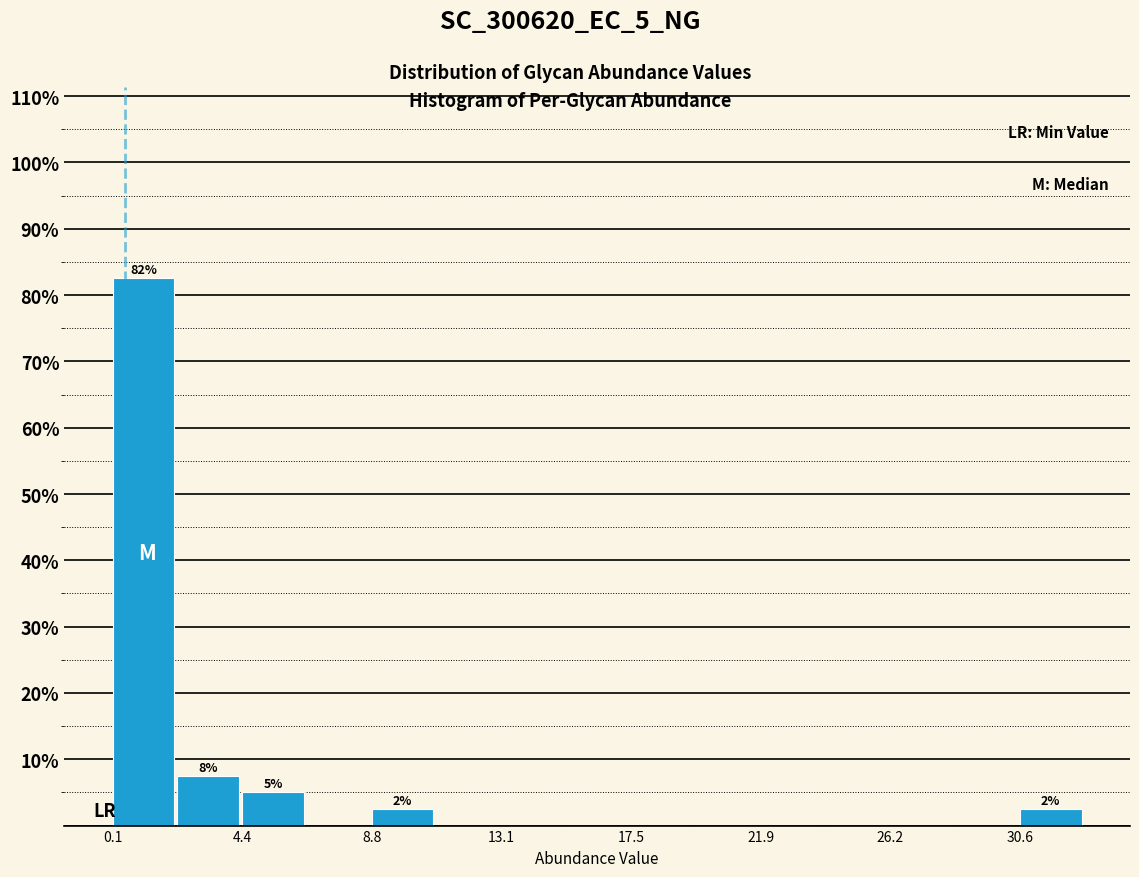

Over which range of the x-axis is the bar tallest?

0.0 to 2.0